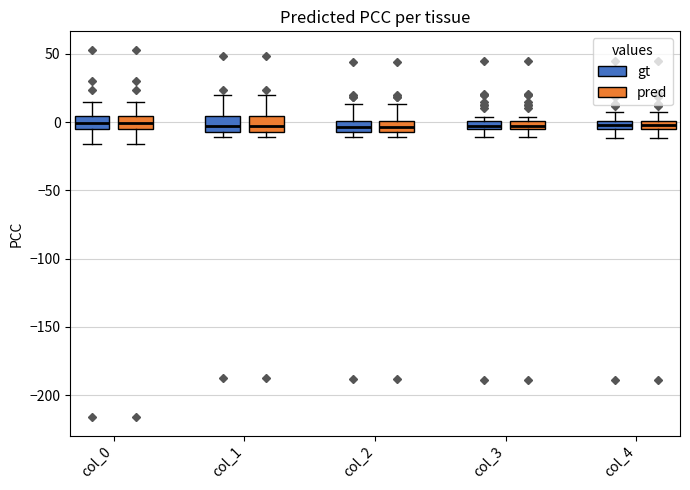

Where is the upper edge of the box for col_2 (pred) on the y-axis? The values are not printed on the chart, so give them approximately, as read against the axis.

0